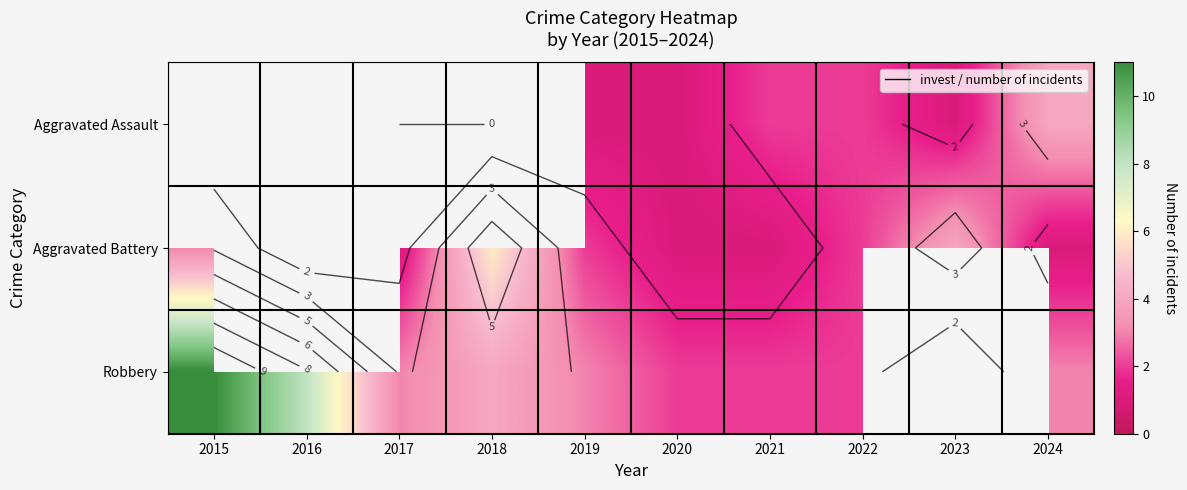

Read the Robbery value at 2021.

2.0